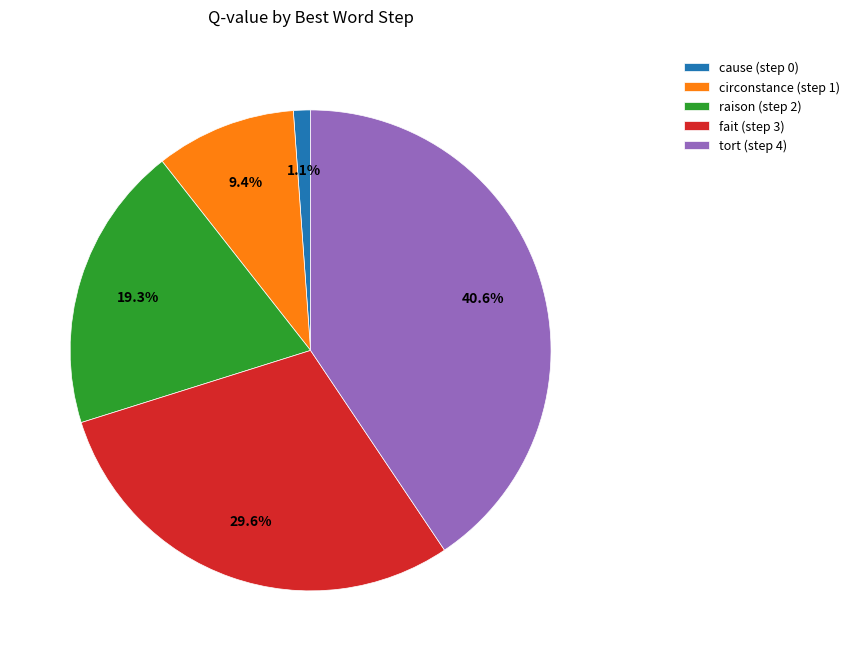

To the nearest percent, what portion does raison (step 2) represent?

19%